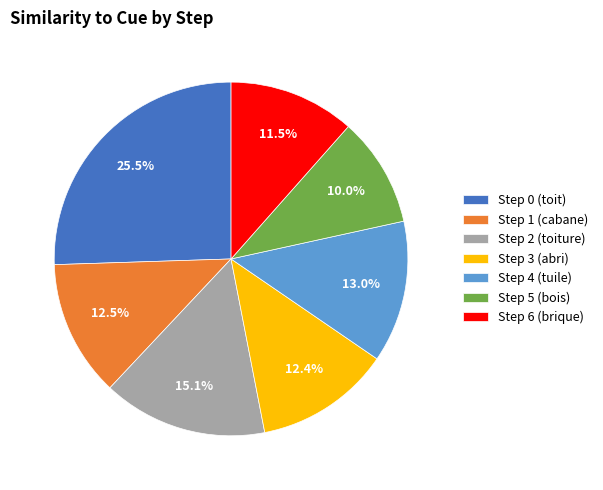

Does Step 2 (toiture) account for over 50% of the chart?

No